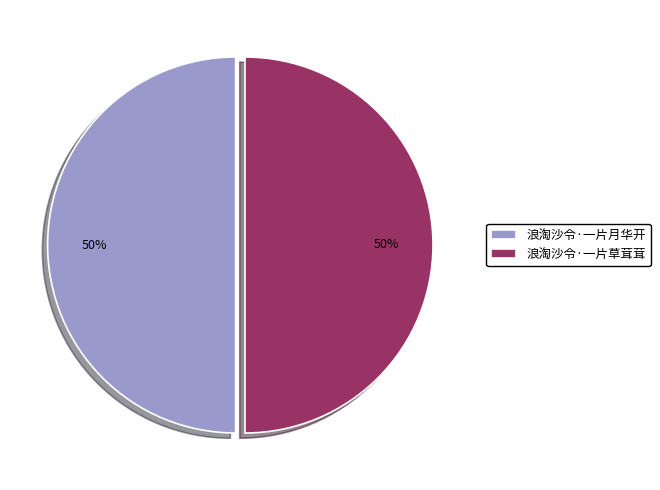

Approximately how many times larger is the value at 浪淘沙令·一片月华开 compared to 浪淘沙令·一片草茸茸?

1.0